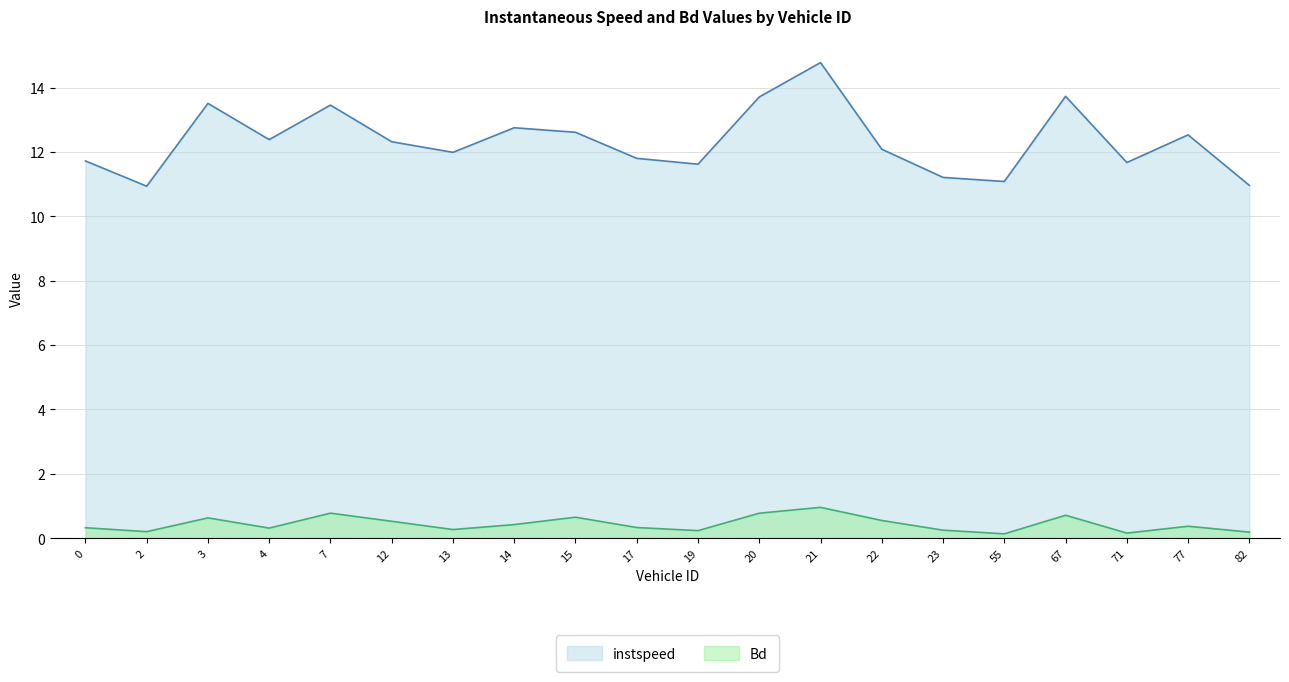

Reading left to right, list all the values displayed in this chart.

instspeed: 11.7	10.9	13.5	12.4	13.5	12.3	12.0	12.8	12.6	11.8	11.6	13.7	14.8	12.1	11.2	11.1	13.7	11.7	12.5	11.0
Bd: 0.3	0.2	0.6	0.3	0.8	0.5	0.3	0.4	0.7	0.3	0.2	0.8	1.0	0.5	0.2	0.1	0.7	0.2	0.4	0.2